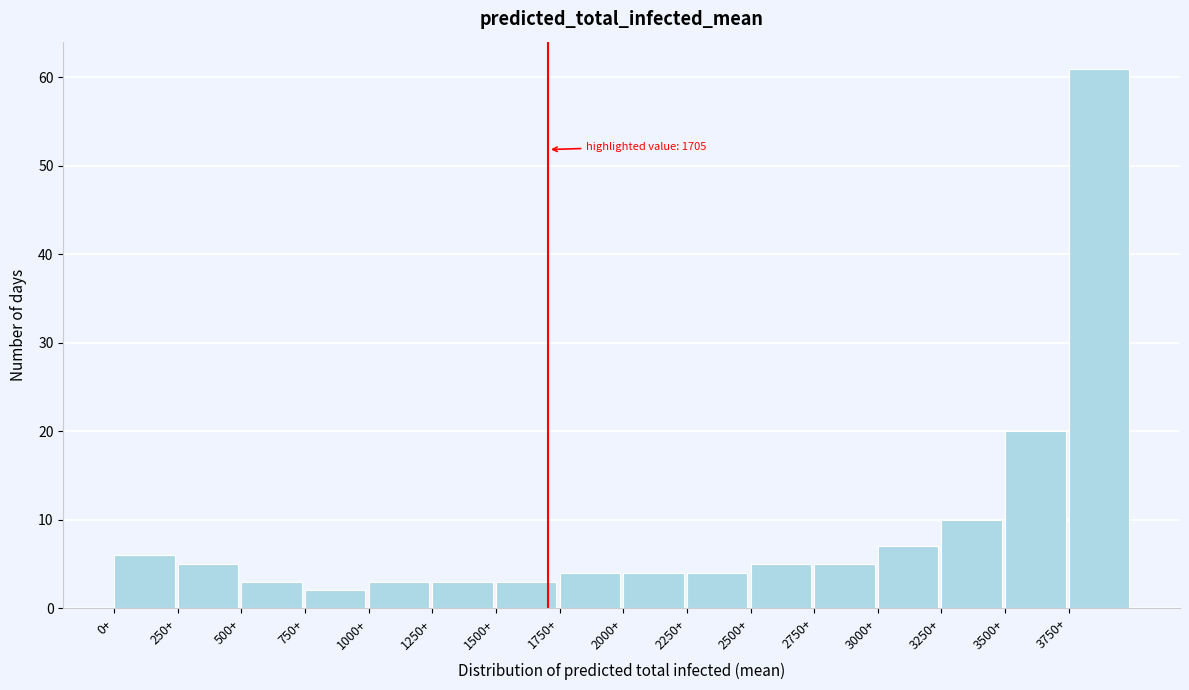

Over which range of the x-axis is the bar tallest?

3750 to 4000